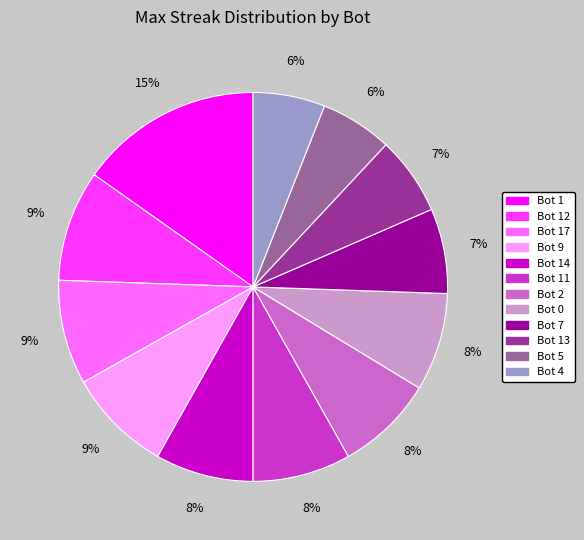

To the nearest percent, what is the difference between the largest and smallest slice percentages?

9%